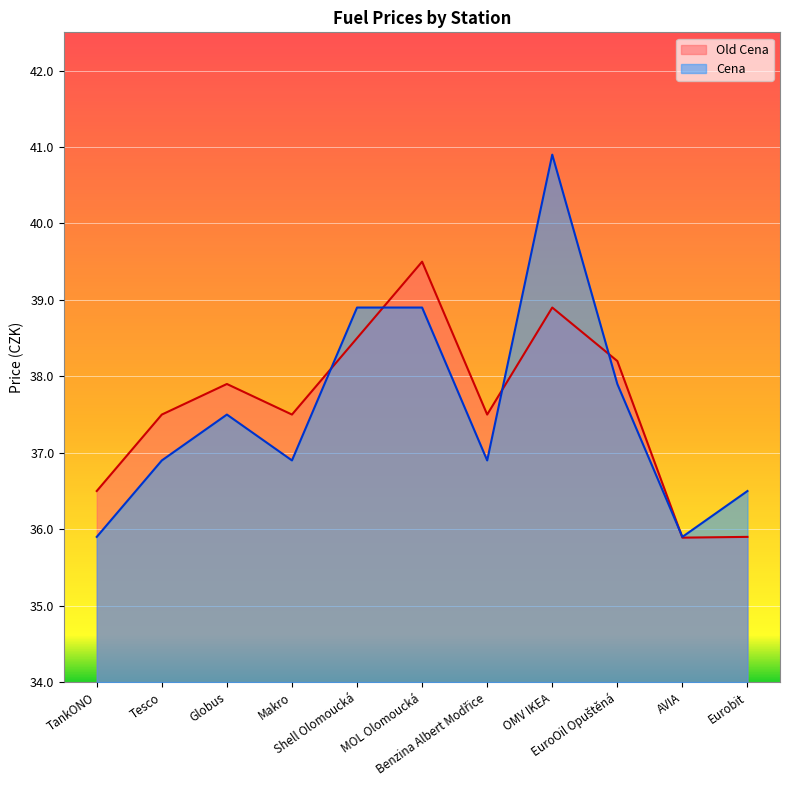

What is the total value across all series at Tesco?

74.4